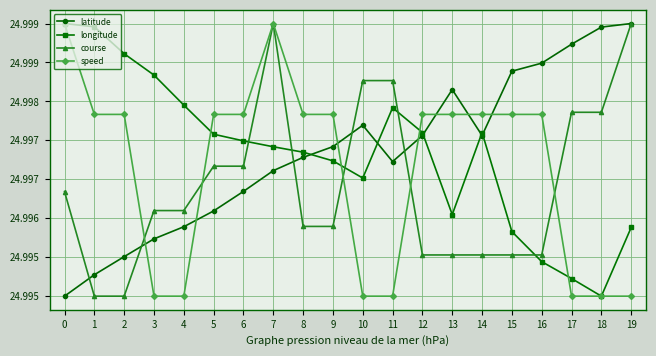

Between 1 and 8, which series saw the biggest shift?

longitude